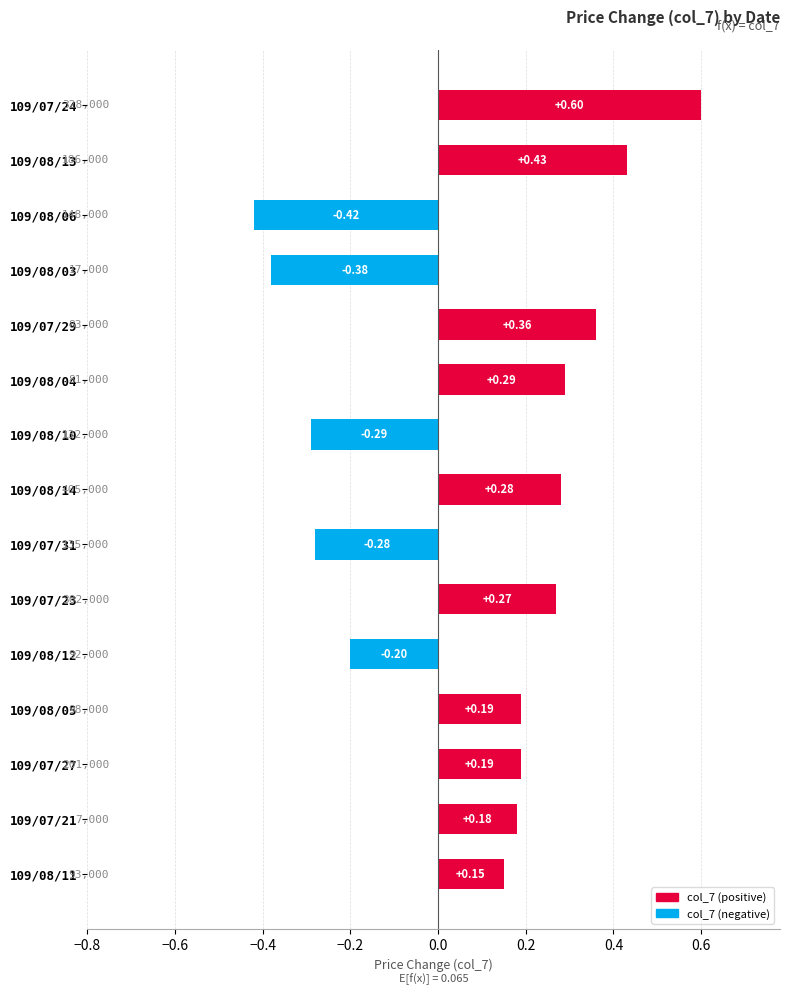

Between 109/07/24 and 109/07/29, which is larger?

109/07/24